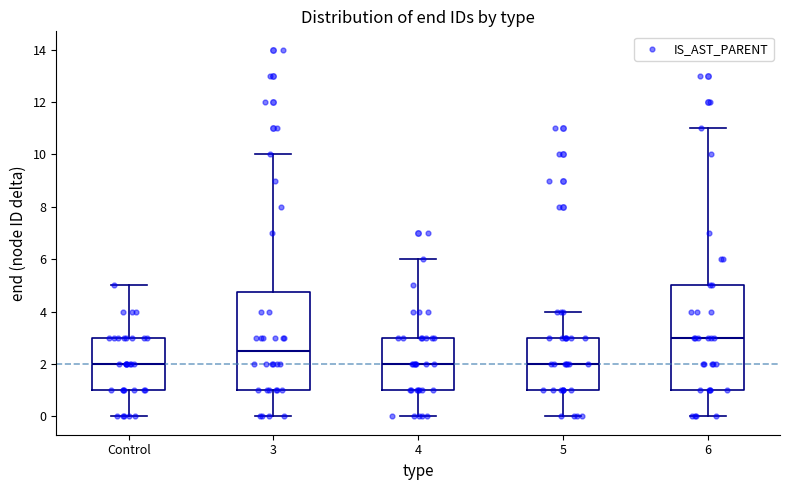

Reading left to right, read every box against the y-axis: the position of its median line, the range the box covers, and the ends of its whiskers. The values are not printed on the chart, so give them approximately, as read against the axis.

Control: median 2.0, box 1.0 to 3.0, whiskers 0.0 to 5.0
3: median 2.6, box 1.0 to 4.8, whiskers 0.0 to 10.0
4: median 2.0, box 1.0 to 3.0, whiskers 0.0 to 6.0
5: median 2.0, box 1.0 to 3.0, whiskers 0.0 to 4.0
6: median 3.0, box 1.0 to 5.0, whiskers 0.0 to 11.0